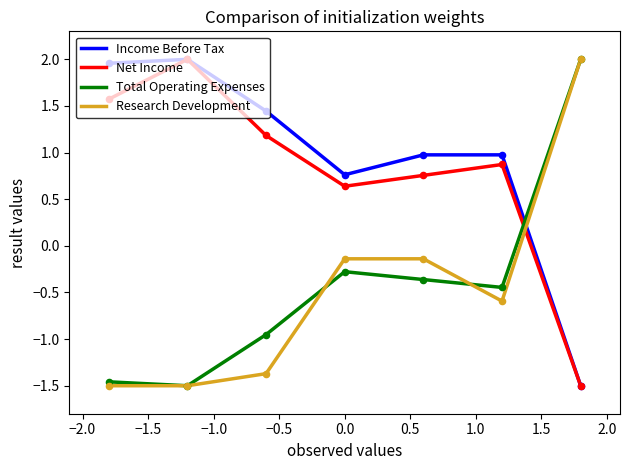

How many times do Income Before Tax and Total Operating Expenses cross each other?

1